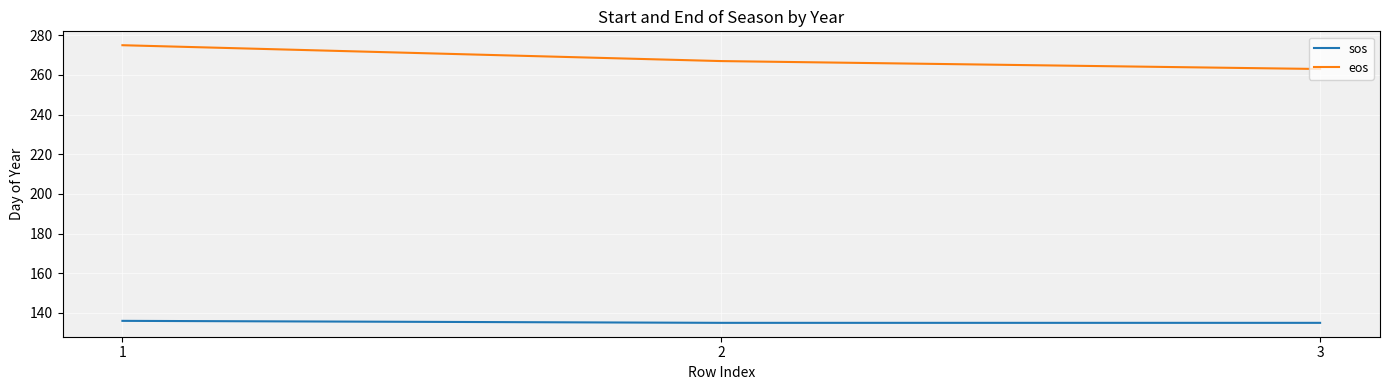

Is the value of sos at 1 greater than the value of eos at 3?

No